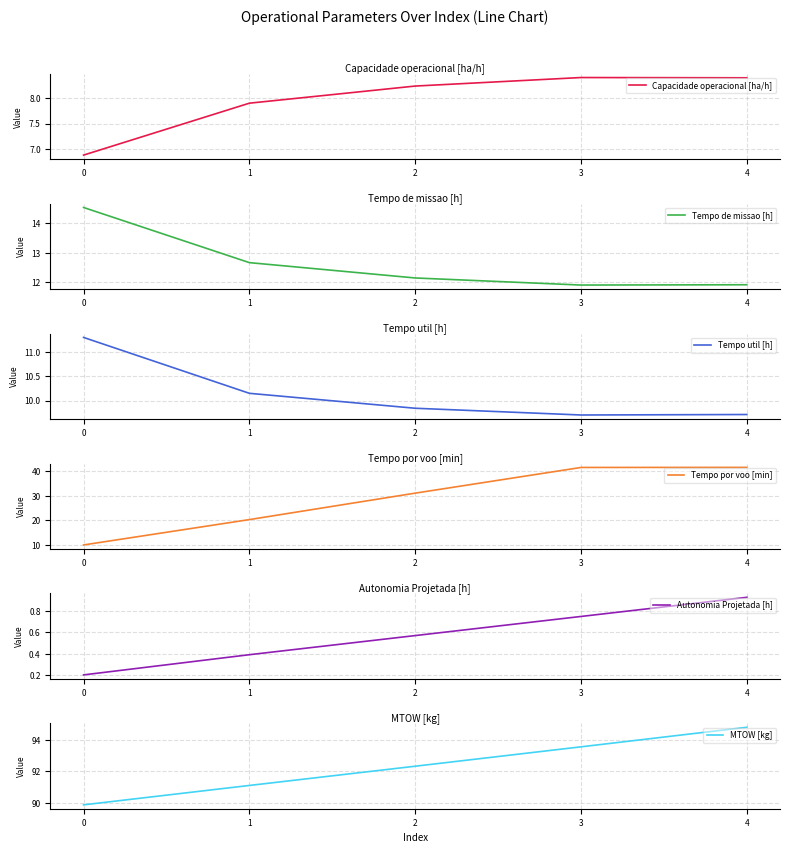

Between 3 and 1, which is larger?

3